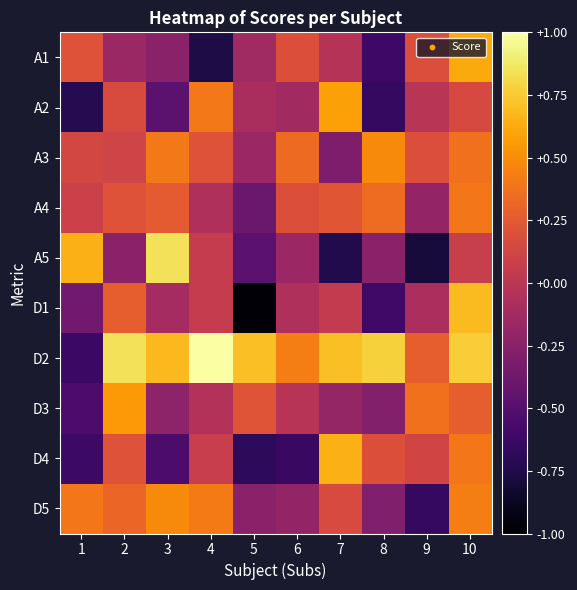

What is the maximum value shown in the chart?

1.0